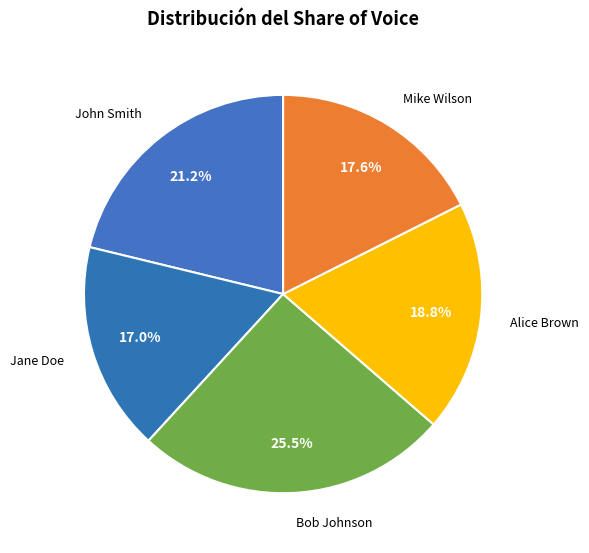

How many slices are in this pie chart?

5